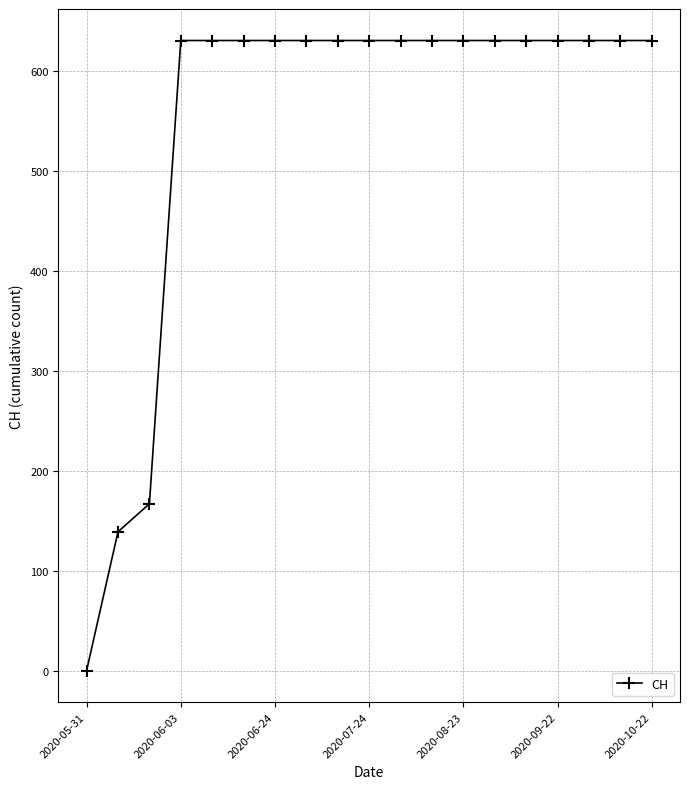

What is the difference between the second highest and second lowest values?

492